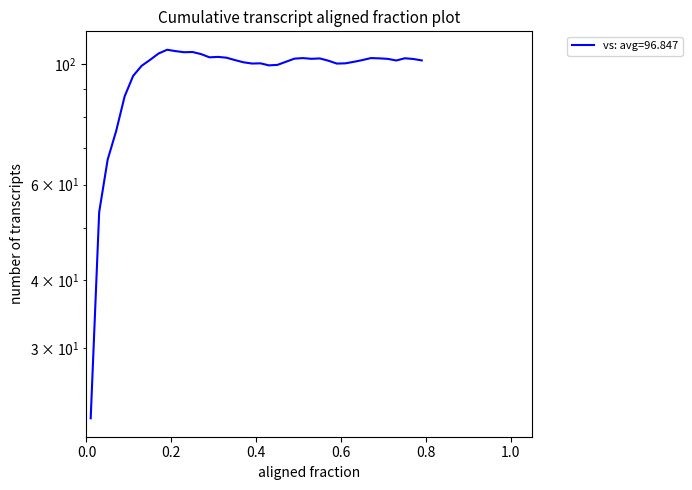

How many data points are above 101?

24